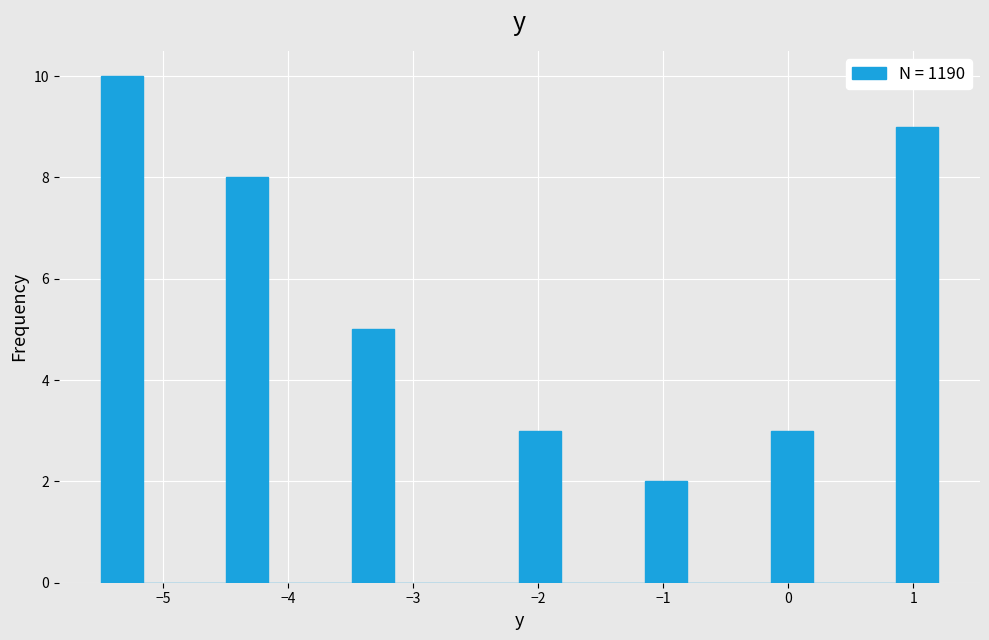

Read against the x-axis, roughly where is the centre of the tallest bar?

-5.3